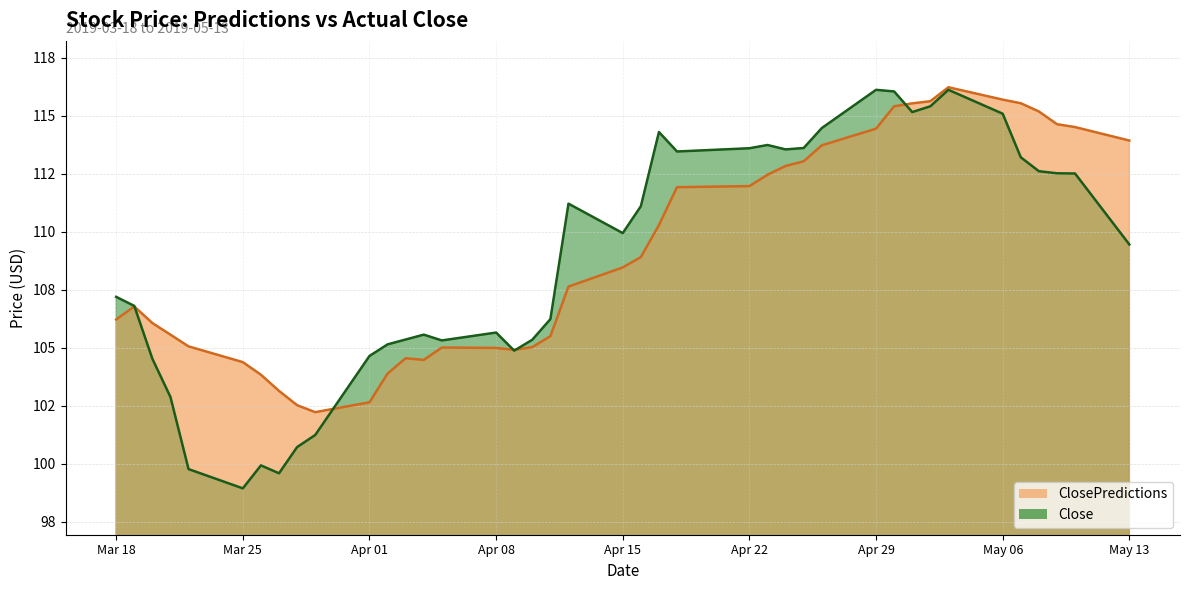

Which label corresponds to the smallest value in the chart?

Mar 25